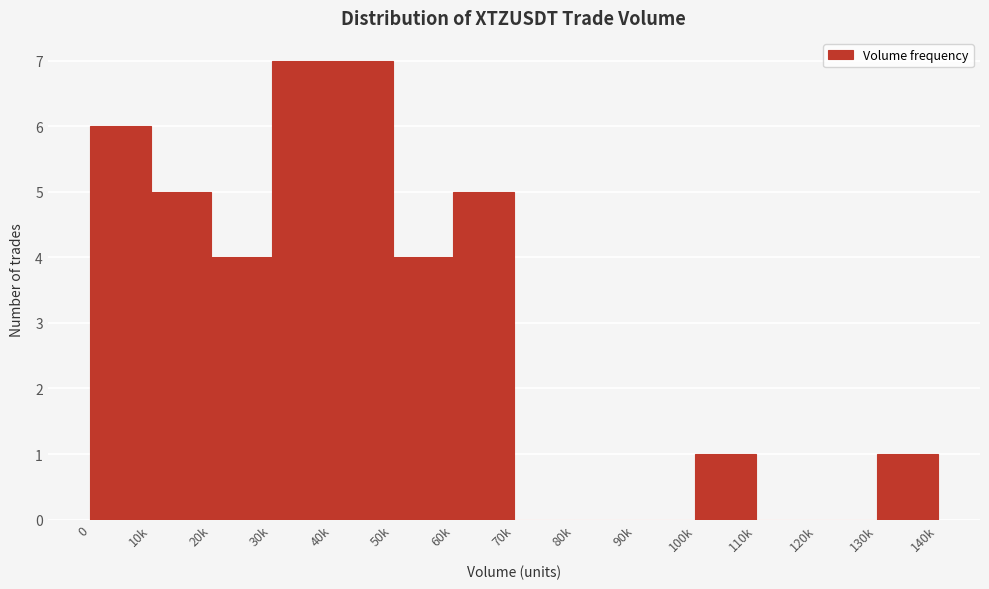

Reading left to right, extract all data points from this chart.

0=6	10k=5	20k=4	30k=7	40k=7	50k=4	60k=5	70k=0	80k=0	90k=0	100k=1	110k=0	120k=0	130k=1